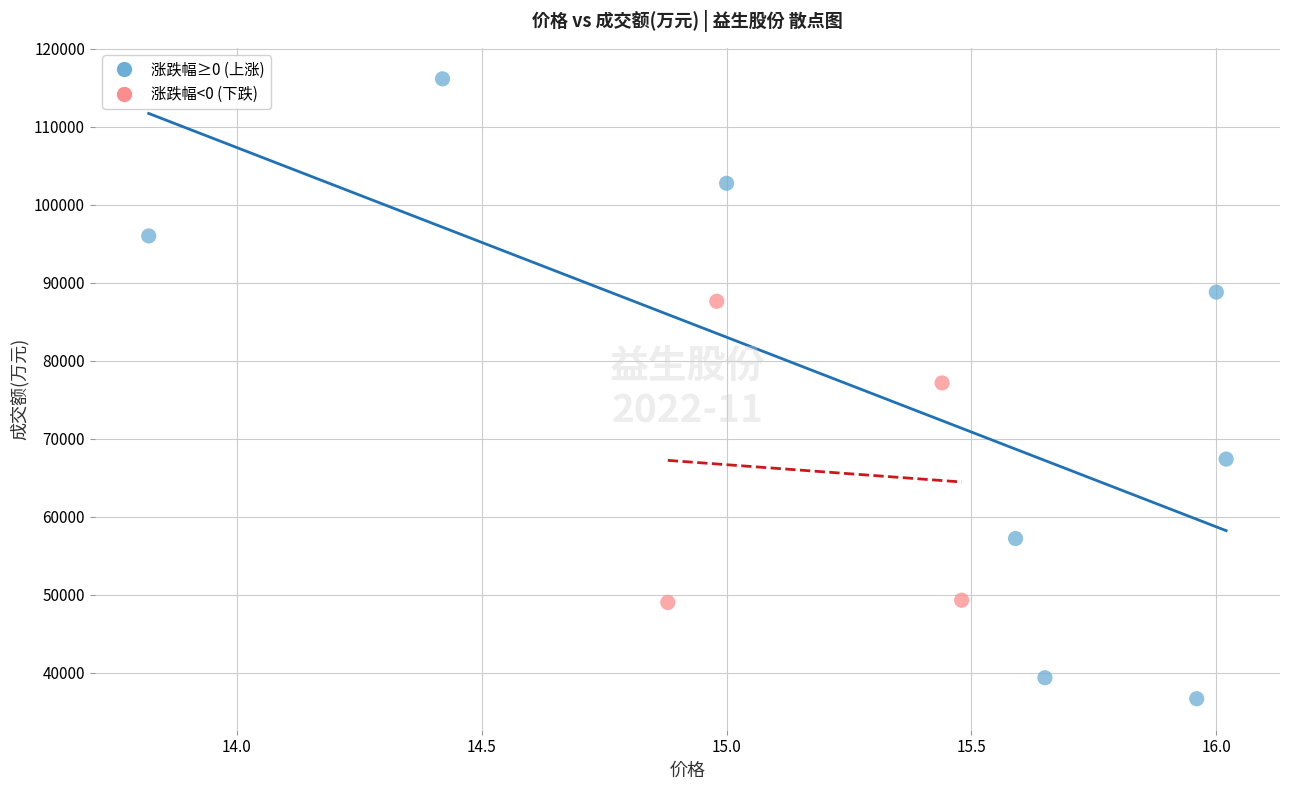

Which series reaches the maximum Y coordinate?

涨跌幅≥0 (上涨)